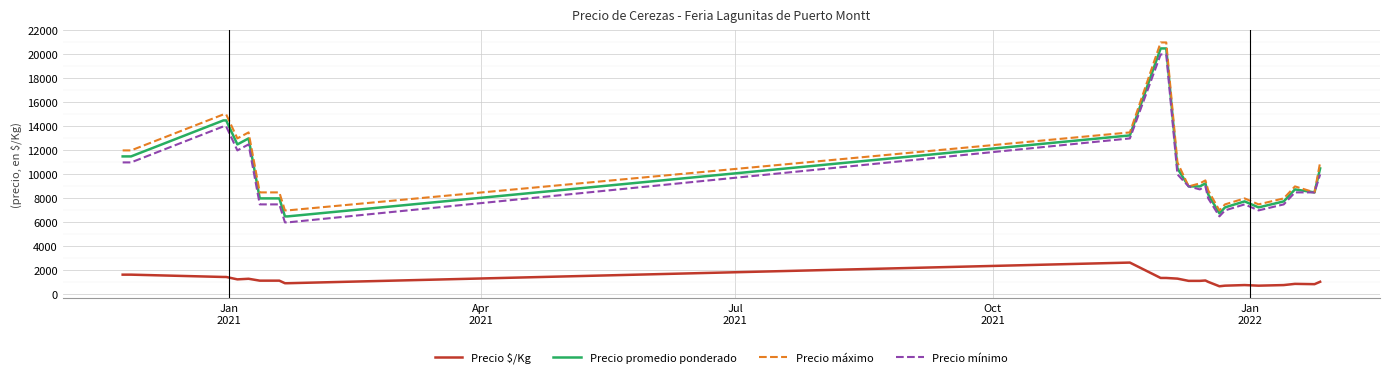

What is the smallest value displayed?

675.0